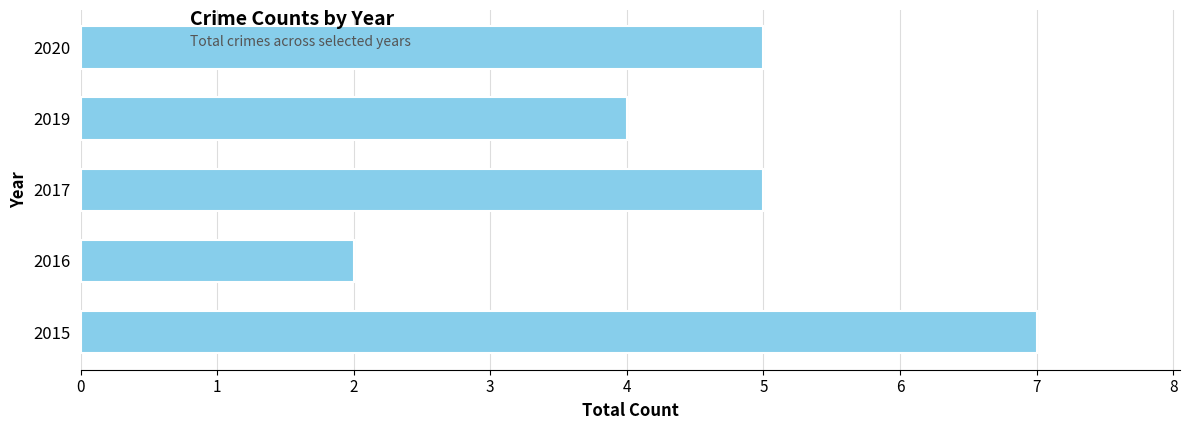

Is it true that the value at 2020 is 3?

False